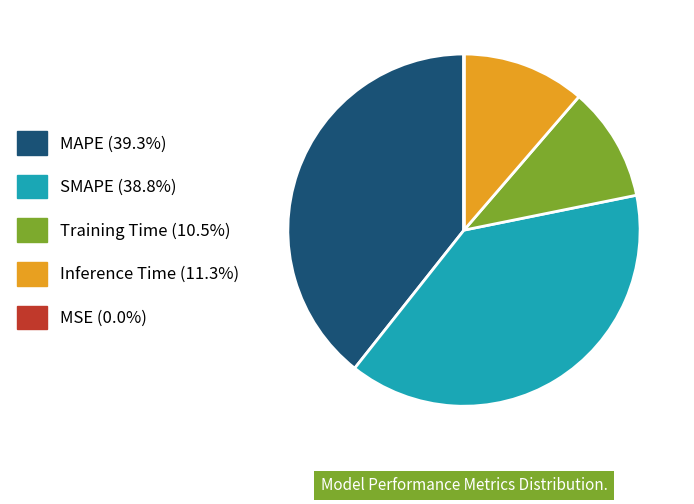

Approximately how many times larger is the value at Training Time (10.5%) compared to MAPE (39.3%)?

0.3